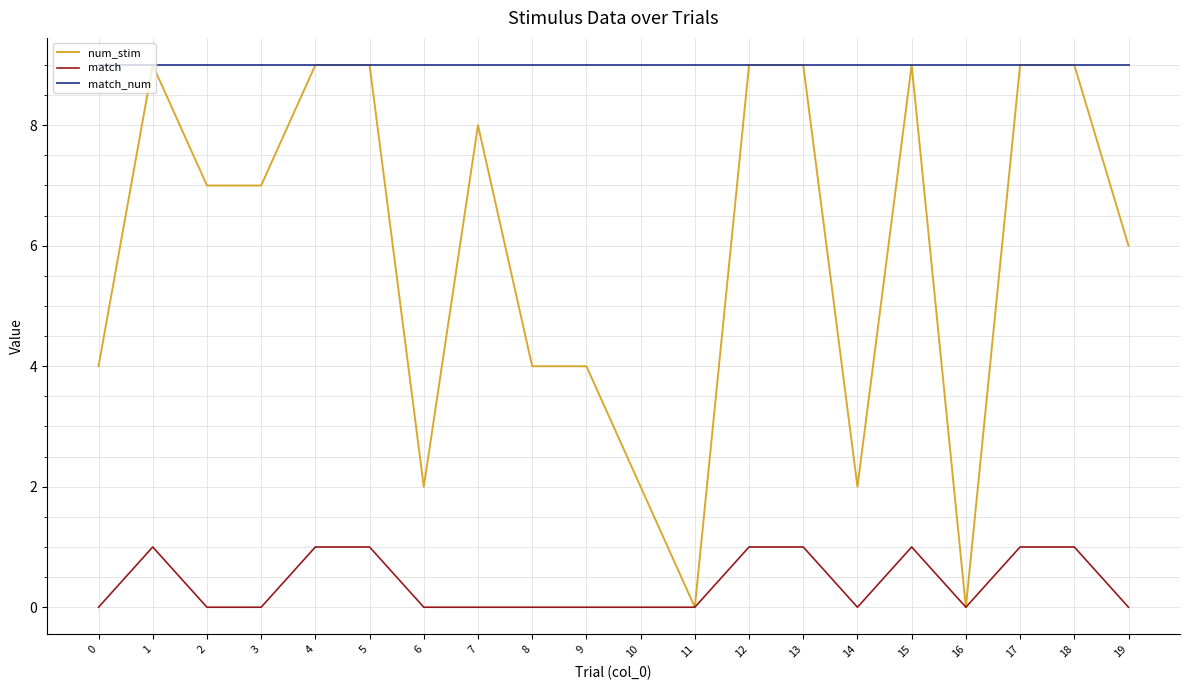

Count the num_stim values in the range 4 to 9.

15